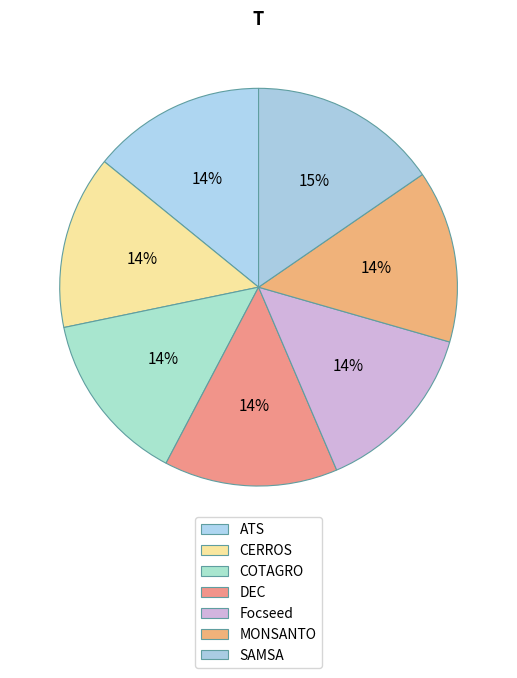

Count the number of slices in the pie.

7